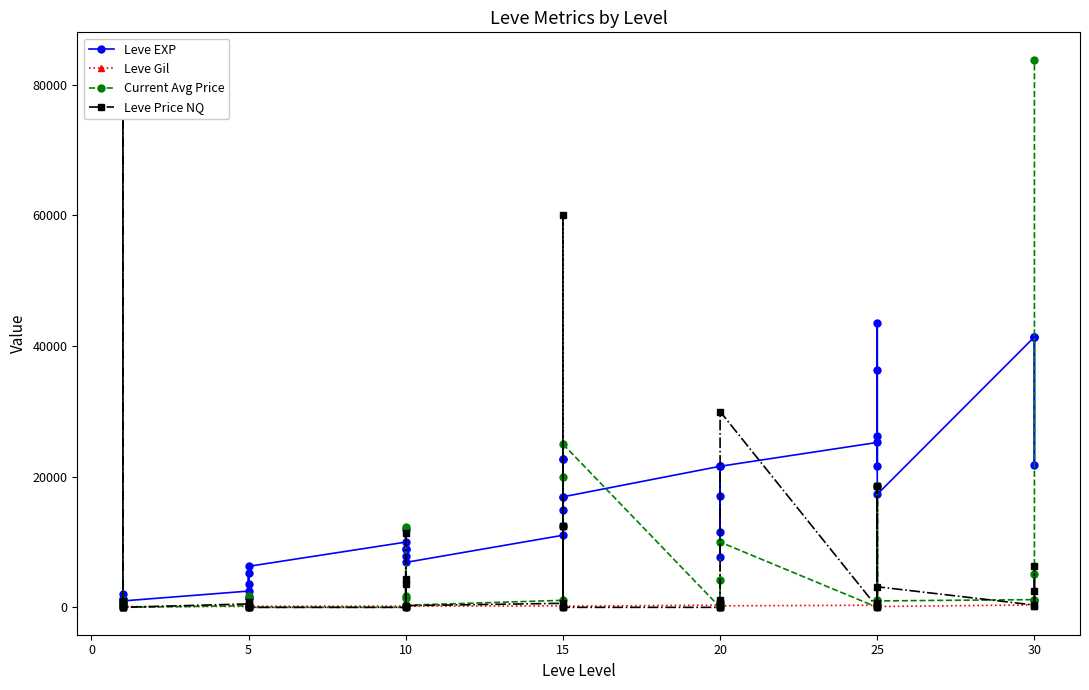

True or false: Leve Gil and Leve EXP intersect in this chart.

False